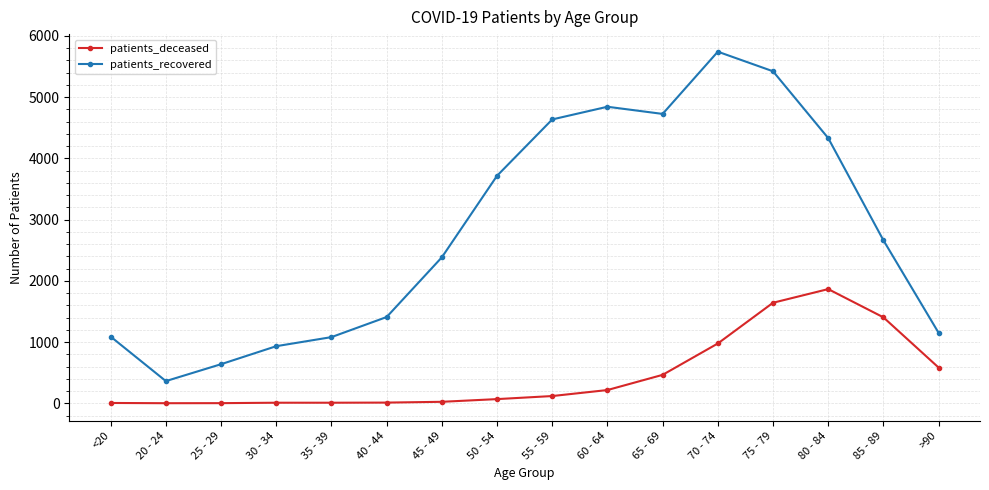

What is the sum of the patients_recovered values at 60 - 64 and <20?

5929